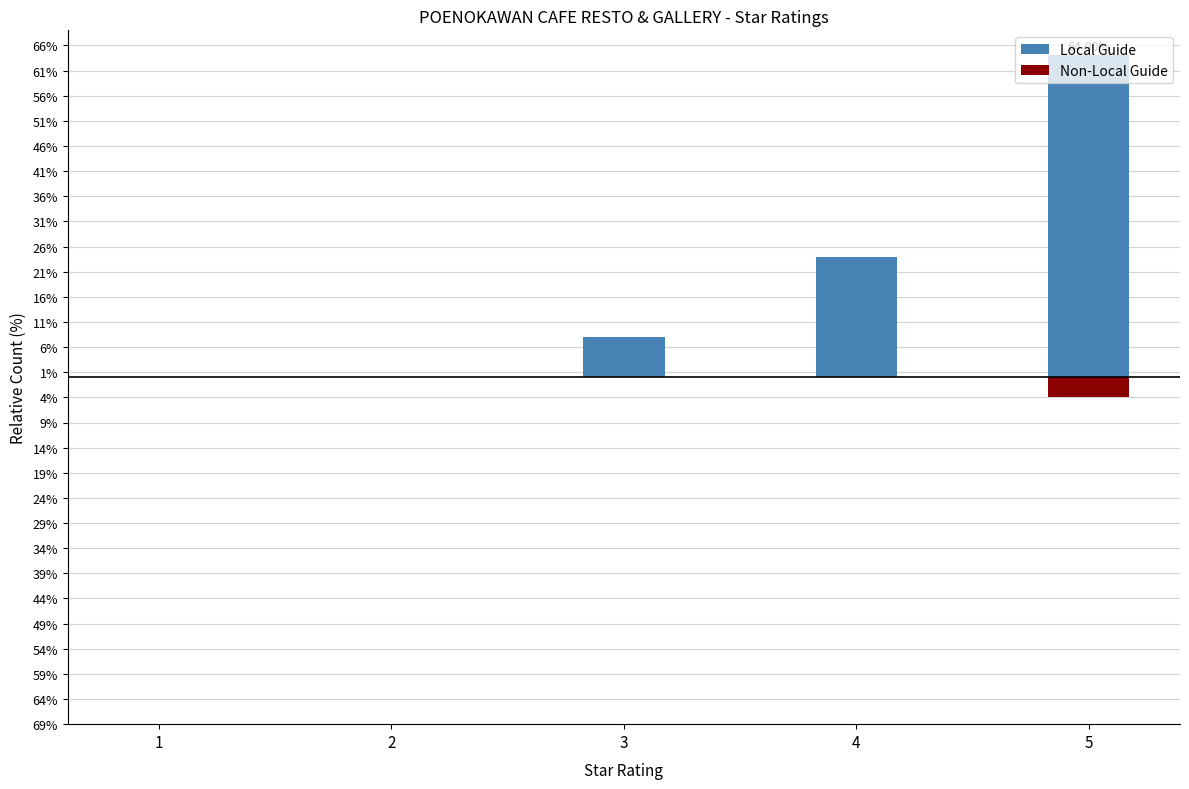

Which category has the highest value in the Local Guide series?

5